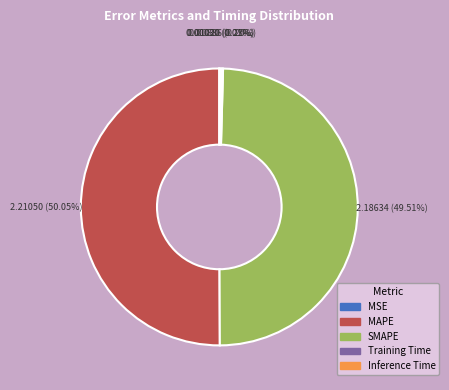

What is the largest slice in the pie chart?

MAPE